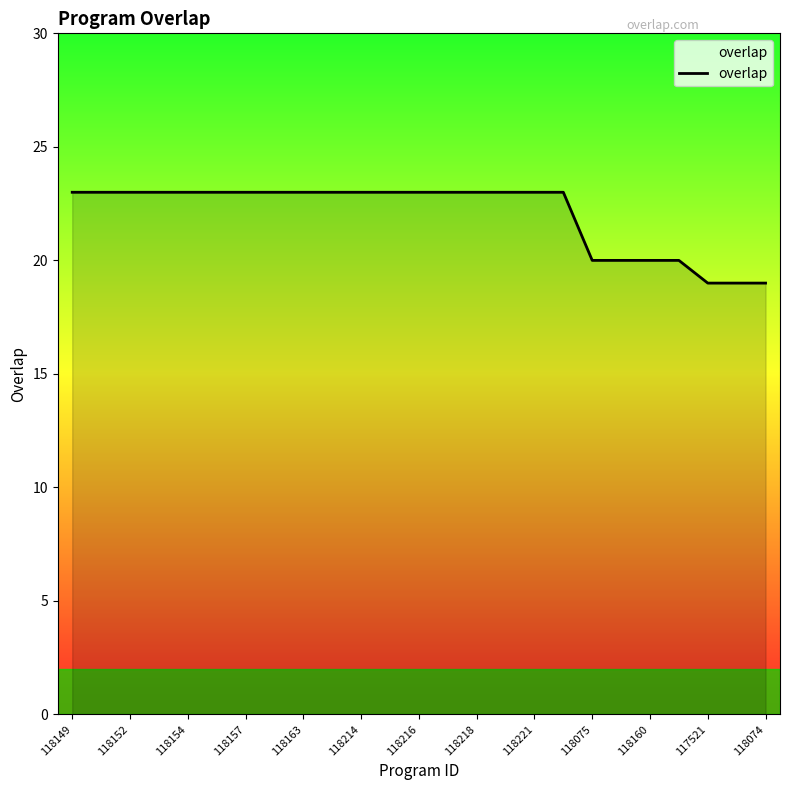

What is the difference between the maximum and minimum values?

4